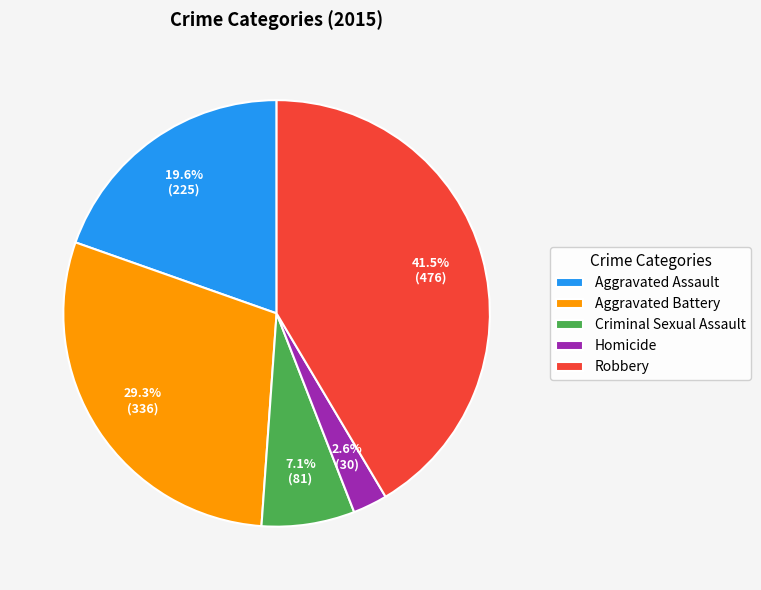

What portion of the pie excludes Aggravated Assault?

80.4%